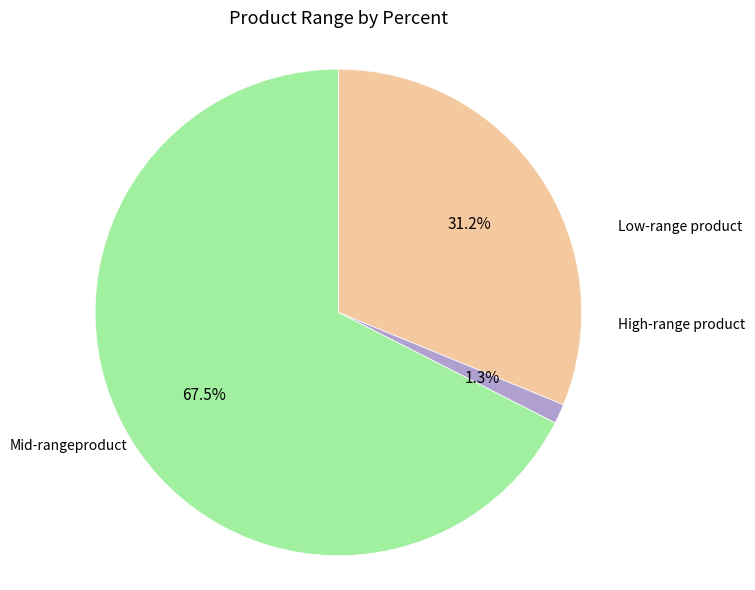

Is there a majority slice in this chart?

Yes